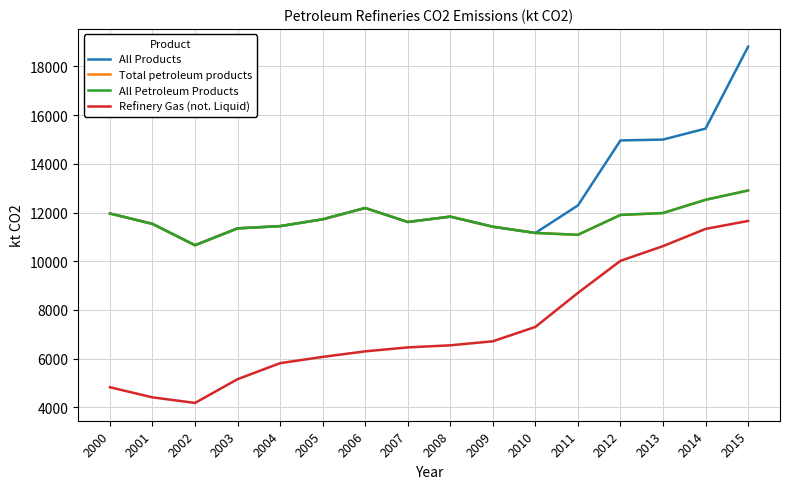

Is this an area chart (filled region under the line)?

No